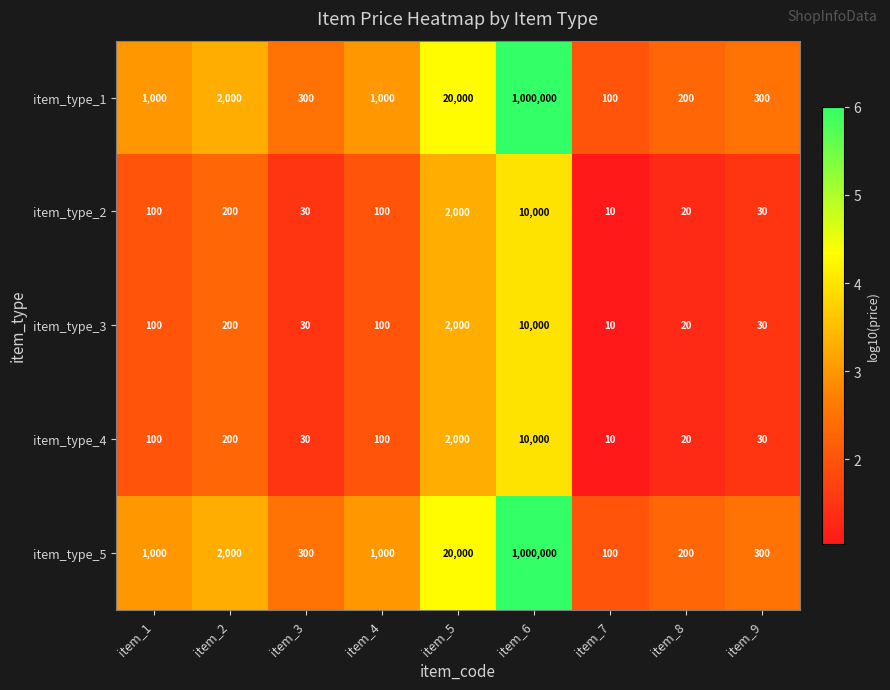

Which category has the lowest value across all series?

item_7